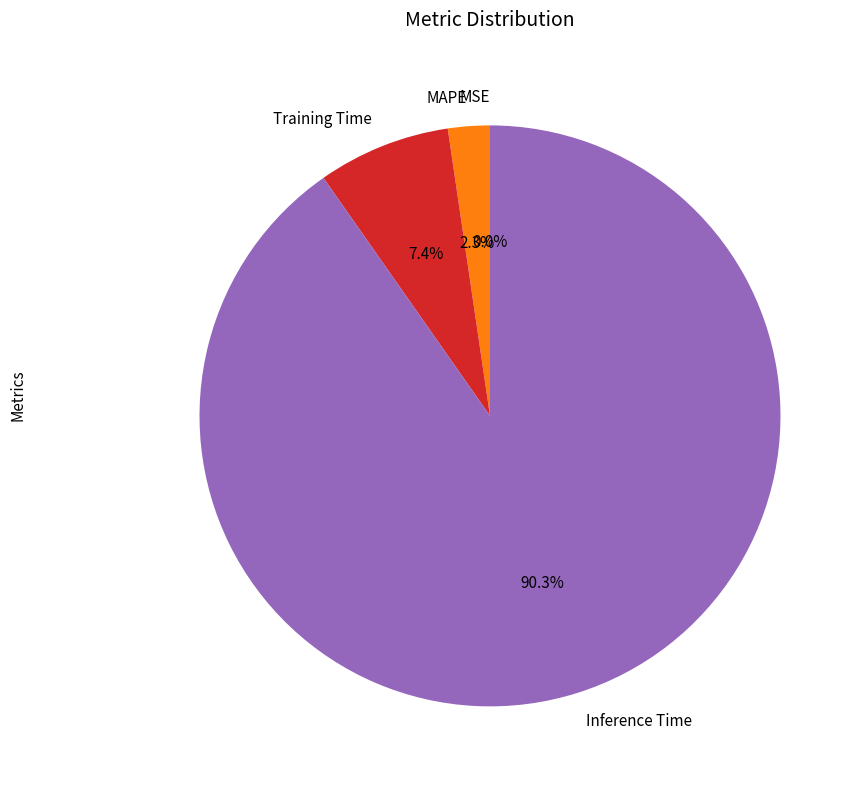

To the nearest percent, what percentage of the pie is MAPE?

2%